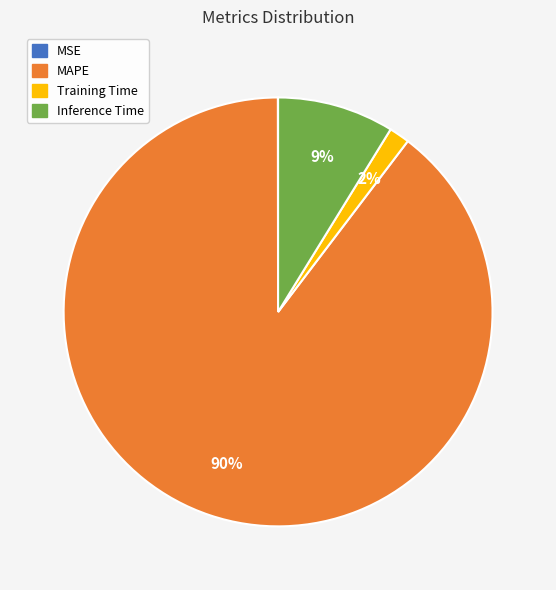

Is it true that Inference Time is 9% of the pie?

True